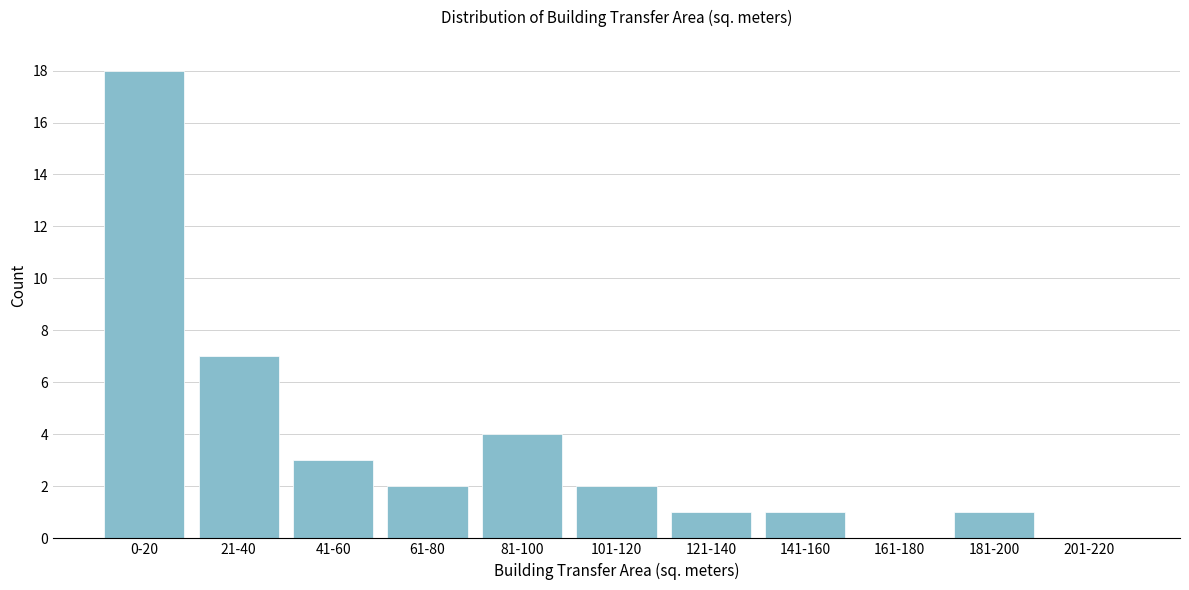

Reading right to left, extract all data points from this chart.

201-220=0	181-200=1	161-180=0	141-160=1	121-140=1	101-120=2	81-100=4	61-80=2	41-60=3	21-40=7	0-20=18